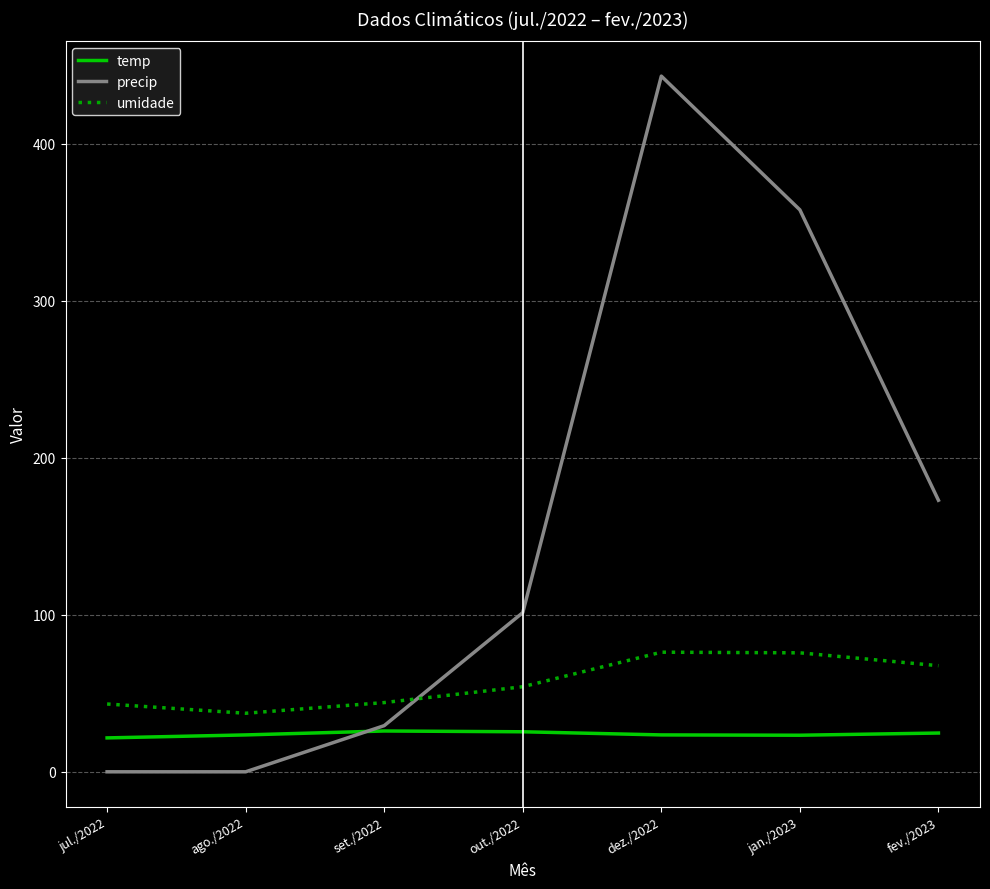

Is this an area chart (filled region under the line)?

No